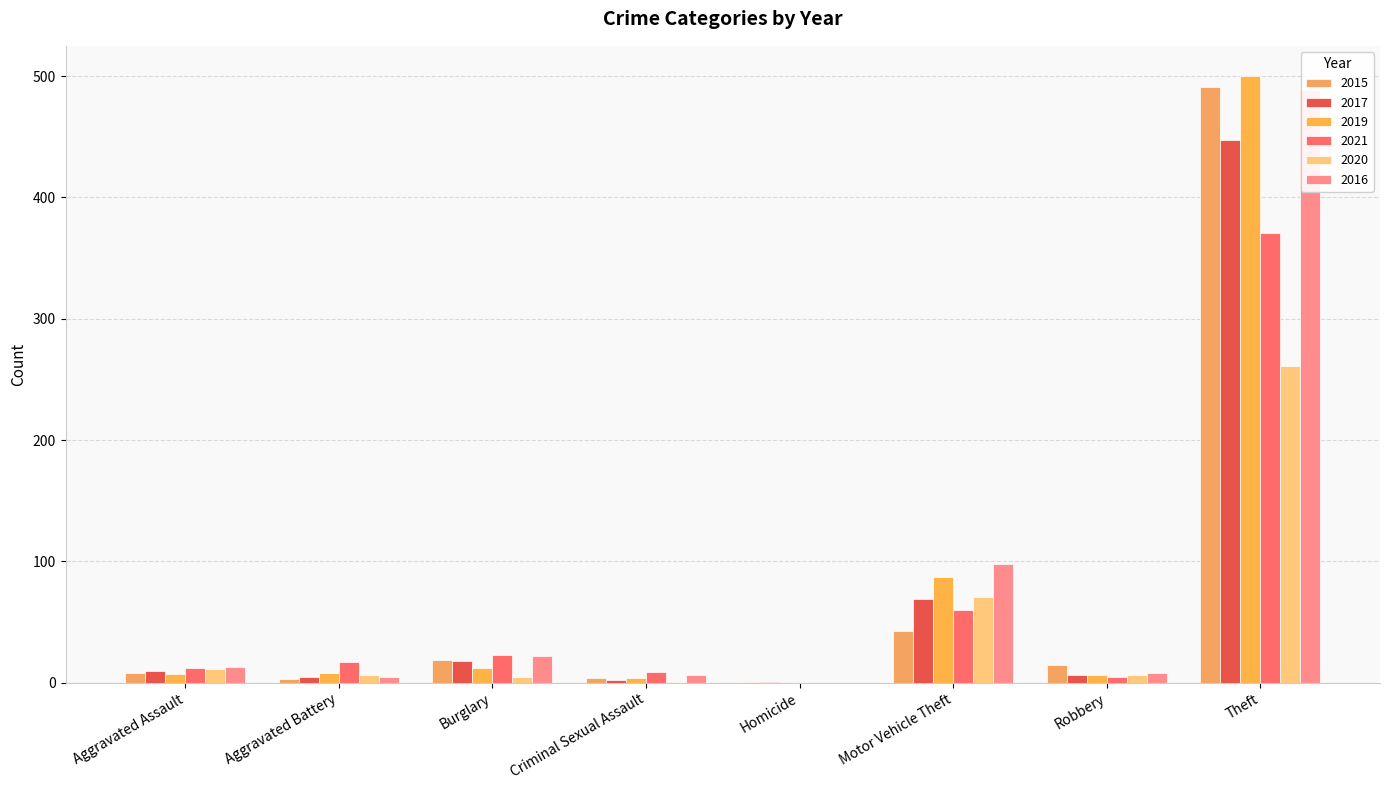

Which has a higher value, Aggravated Battery or Aggravated Assault?

Aggravated Assault